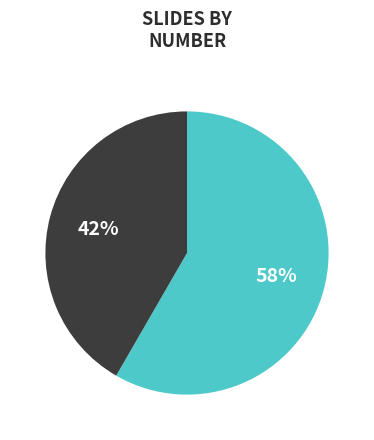

To the nearest percent, what is the average slice percentage?

50%